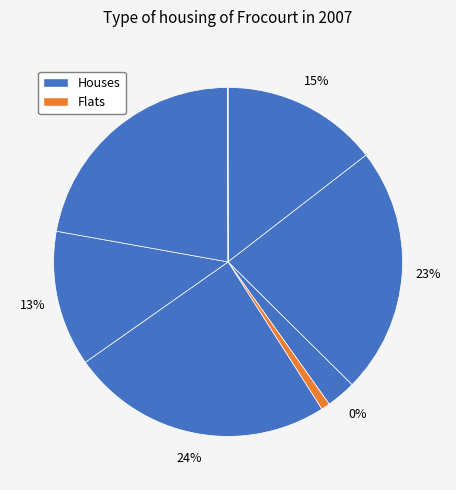

What is the change in value from 0 to 6?

+2.6